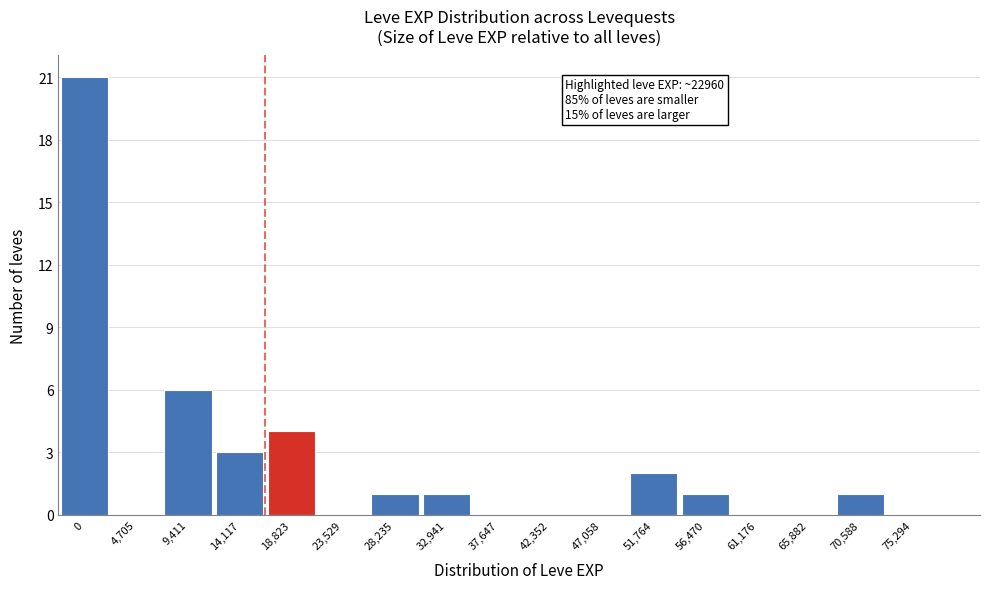

Reading right to left, list all the values displayed in this chart.

75,294=0	70,588=1	65,882=0	61,176=0	56,470=1	51,764=2	47,058=0	42,352=0	37,647=0	32,941=1	28,235=1	23,529=0	18,823=4	14,117=3	9,411=6	4,705=0	0=21